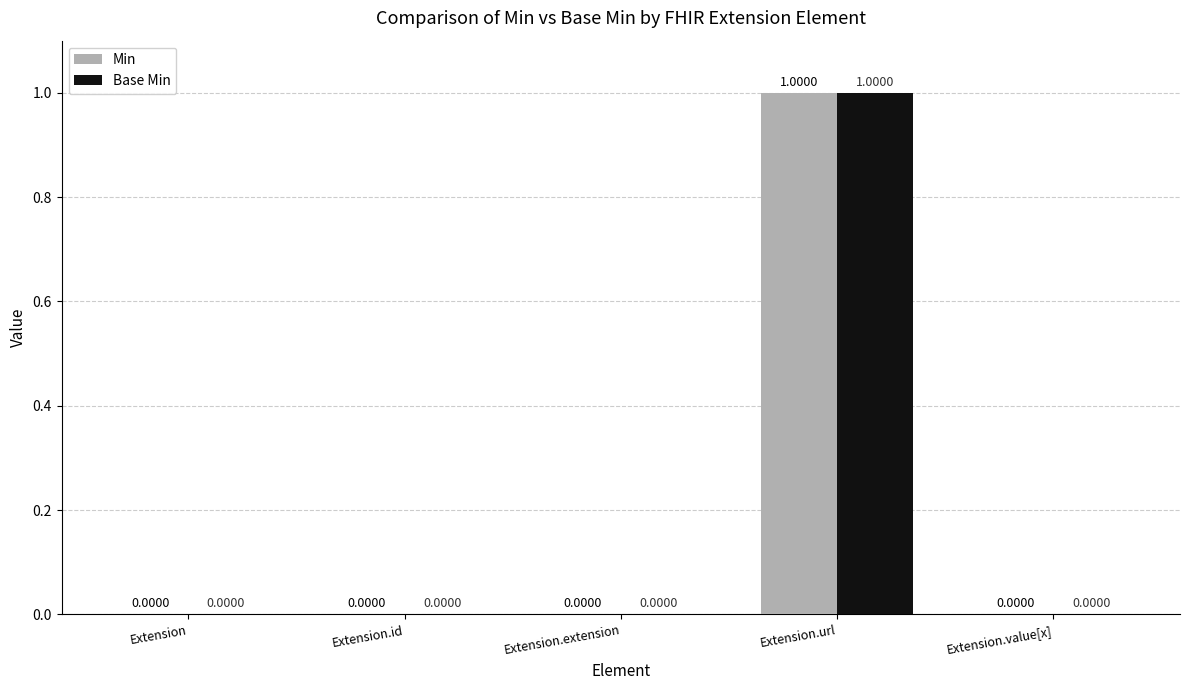

How many groups of bars are there?

5